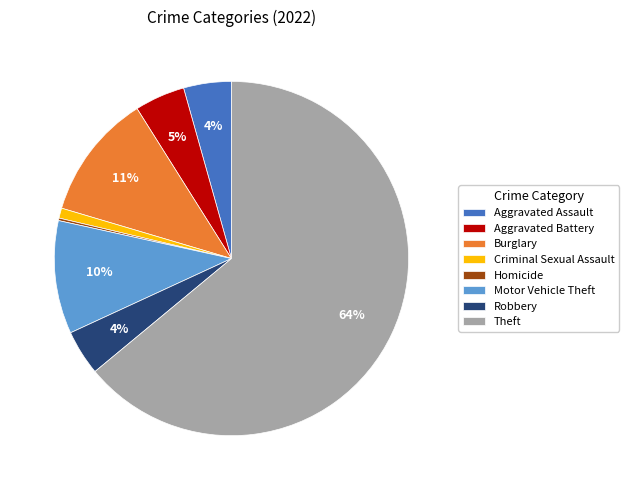

The Criminal Sexual Assault slice represents 11% of the pie. True or false?

False